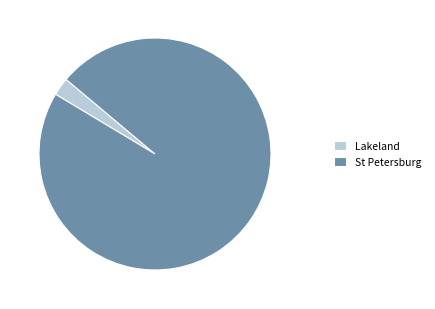

Is there any slice that represents more than half of the pie?

Yes